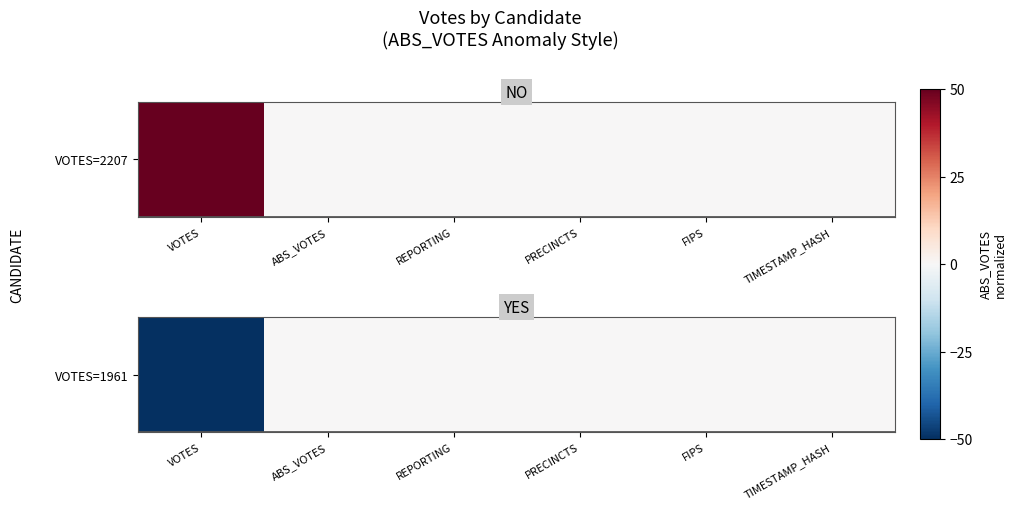

How many values are below 0?

1